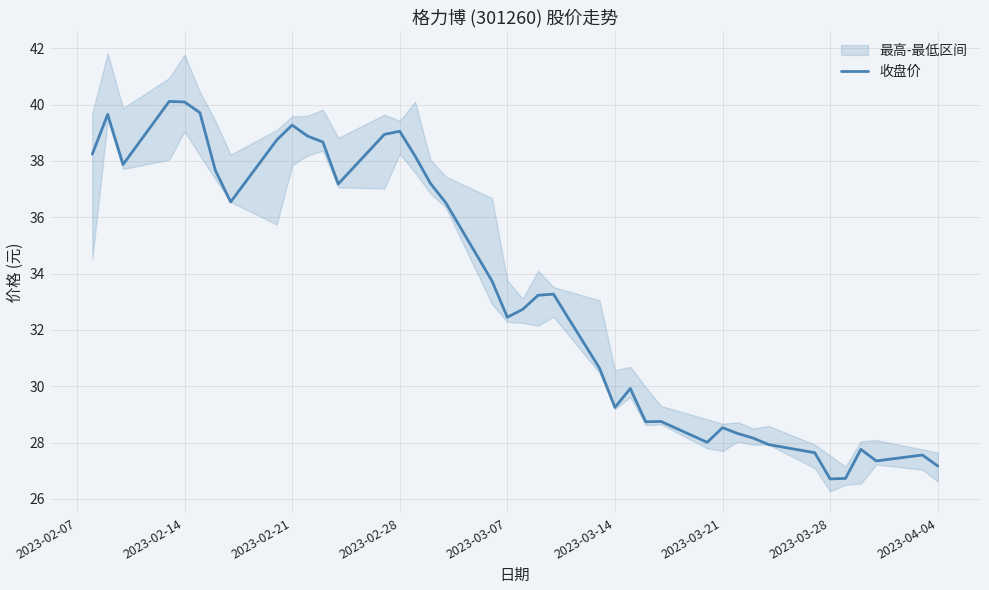

The value of 收盘价 at 2023-03-21 is 45.3. True or false?

False